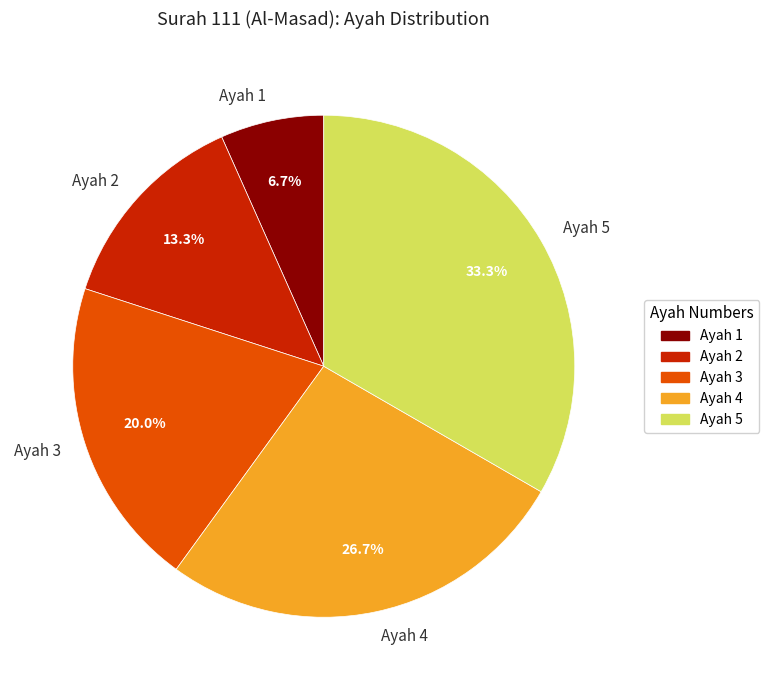

Combined, do Ayah 3 and Ayah 5 account for over 50%?

Yes